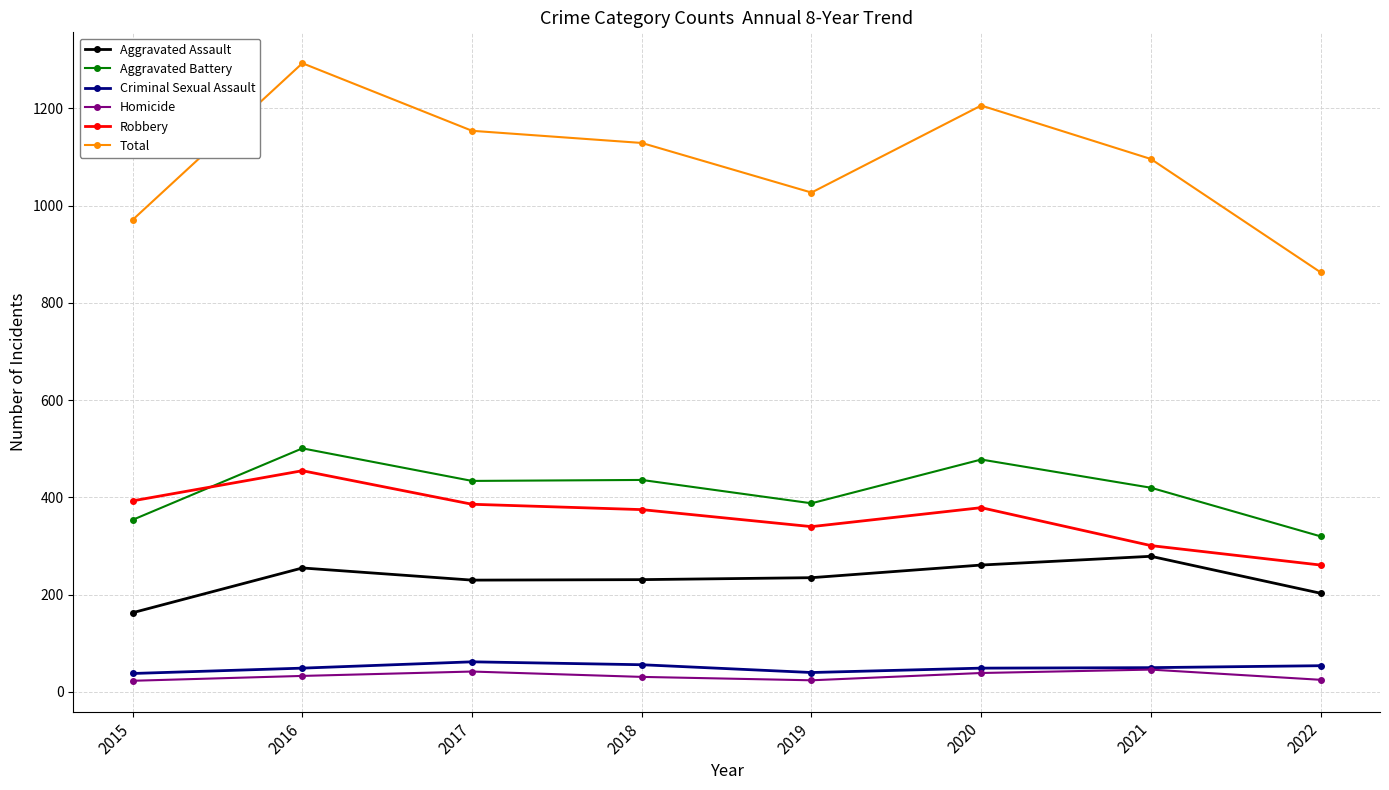

What are all the series names shown in the legend?

Aggravated Assault, Aggravated Battery, Criminal Sexual Assault, Homicide, Robbery, Total